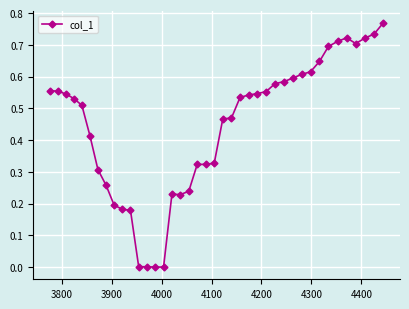

How many lines are shown in the chart?

1